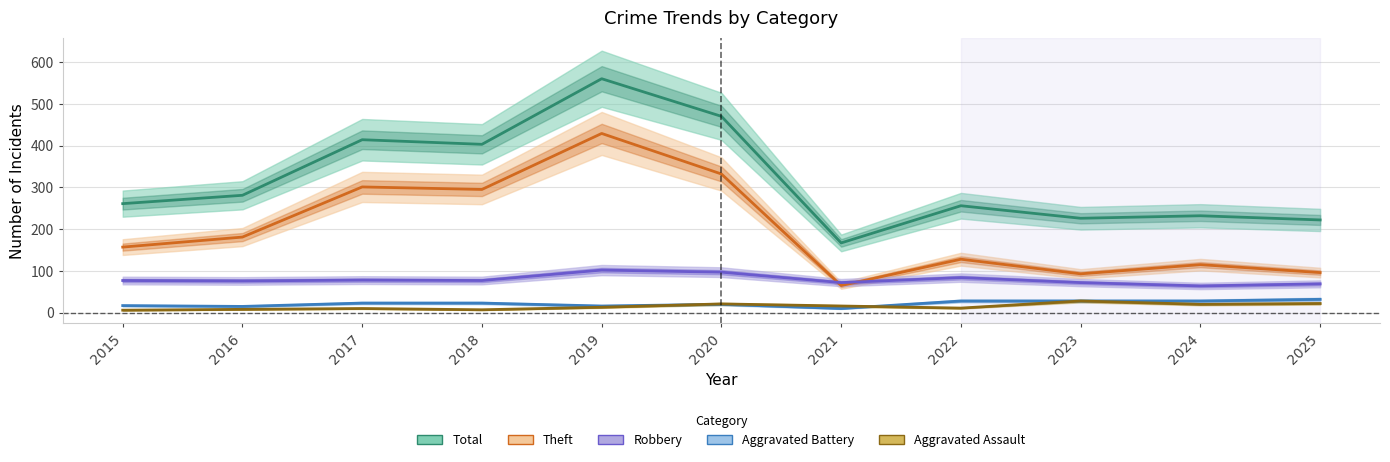

What is the lowest value of the Total series?

167